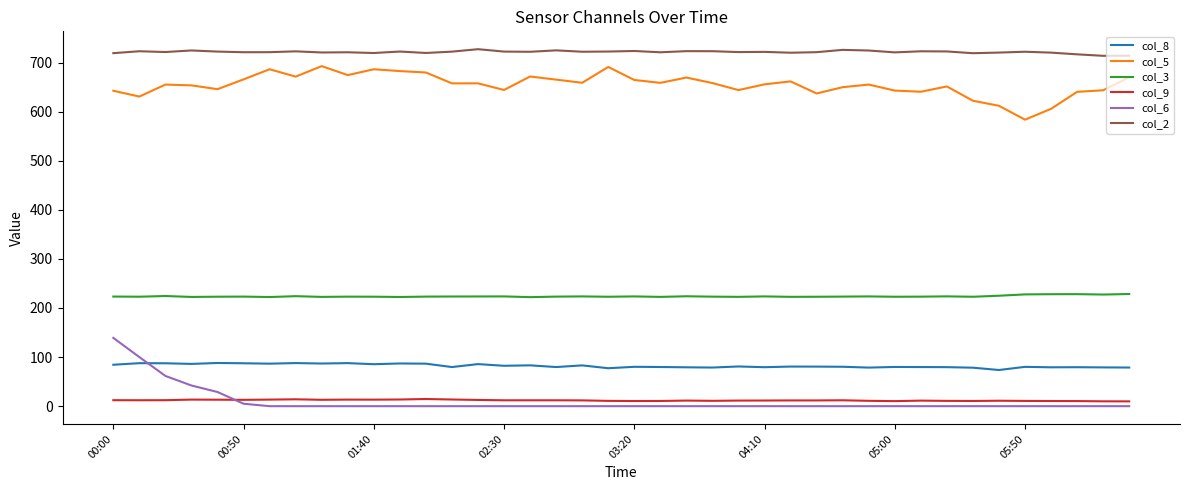

Rank the series by their maximum value, from lowest to highest.

col_9, col_8, col_6, col_3, col_5, col_2